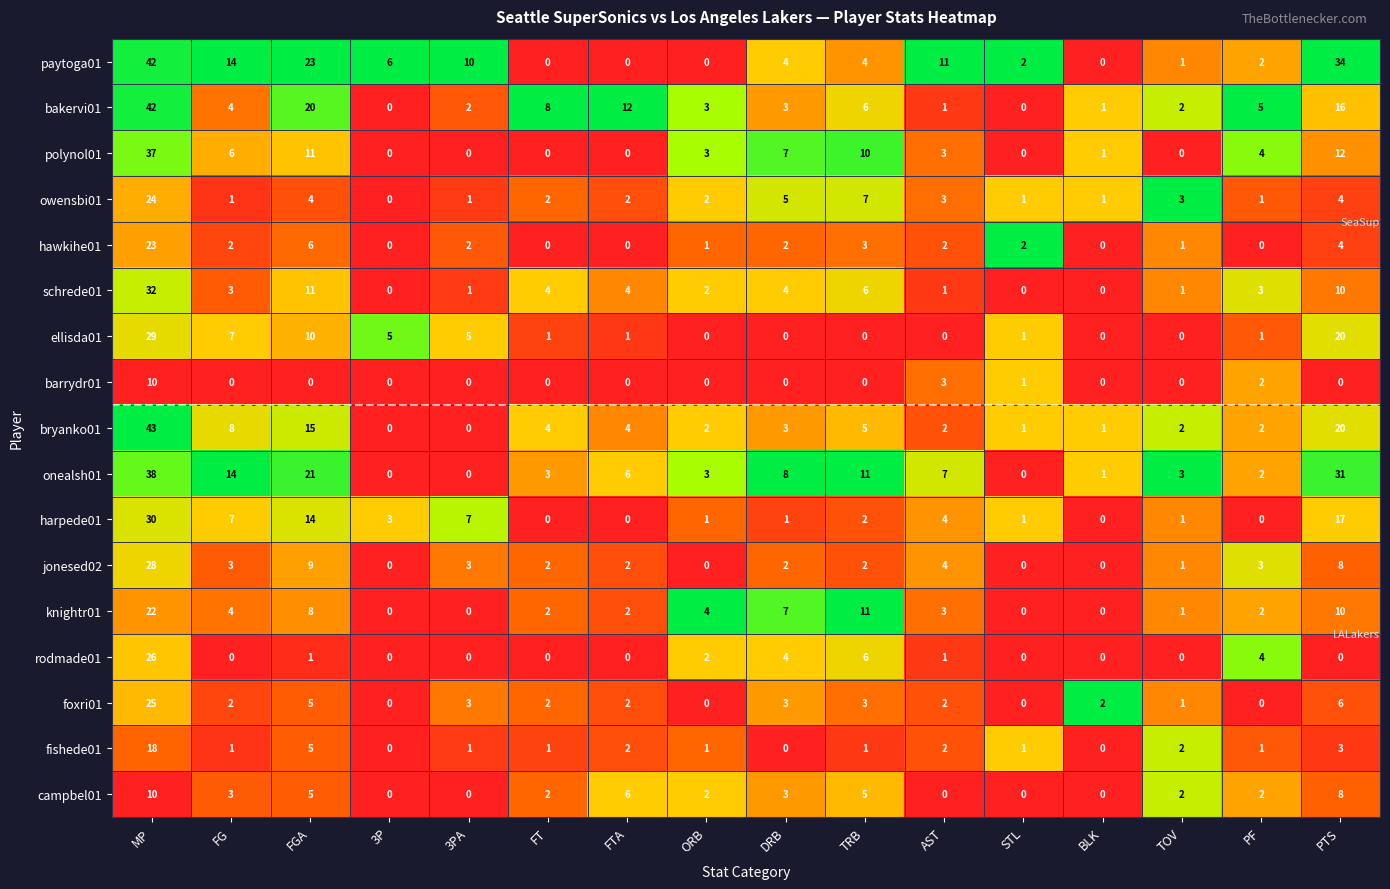

The polynol01 series shows 4 at DRB. True or false?

False